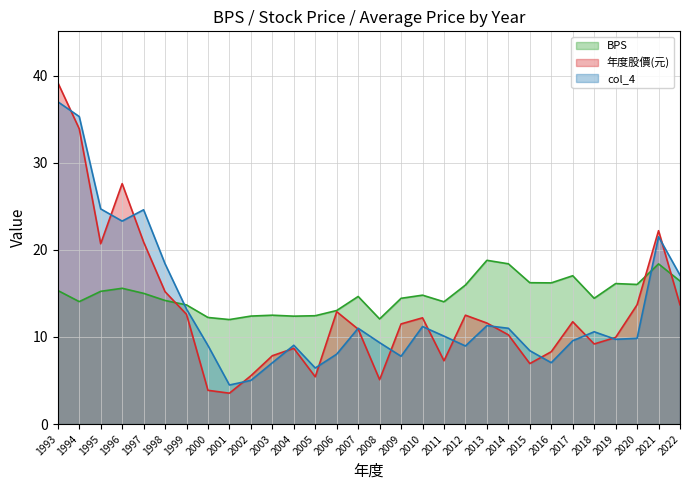

How many times do BPS and 年度股價(元) cross each other?

3